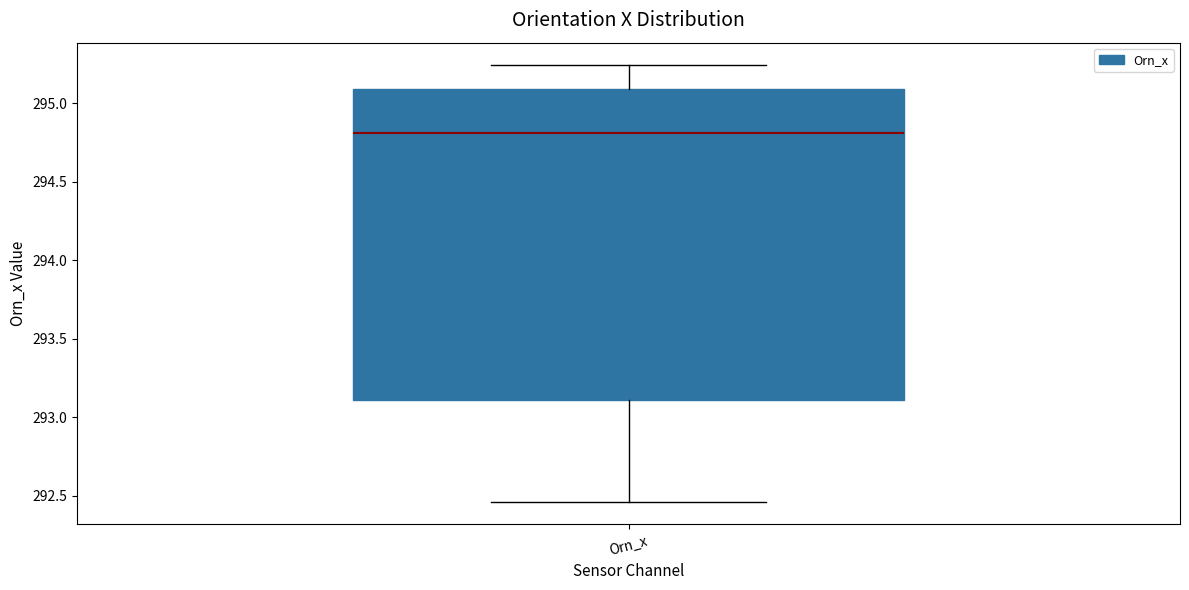

Transcribe this box plot: give where the median line is, the range the box spans, and where the two whiskers end, as read against the y-axis. The values are not printed on the chart, so give them approximately, as read against the axis.

median 294.80, box 293.10 to 295.10, whiskers 292.45 to 295.25